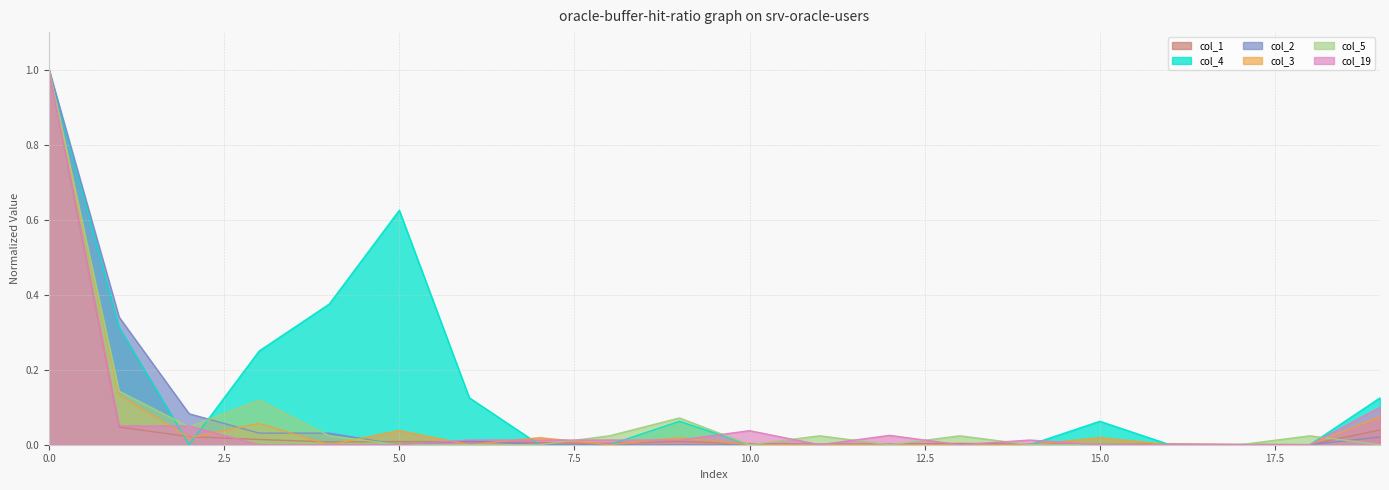

What is the maximum value for col_3?

1.0